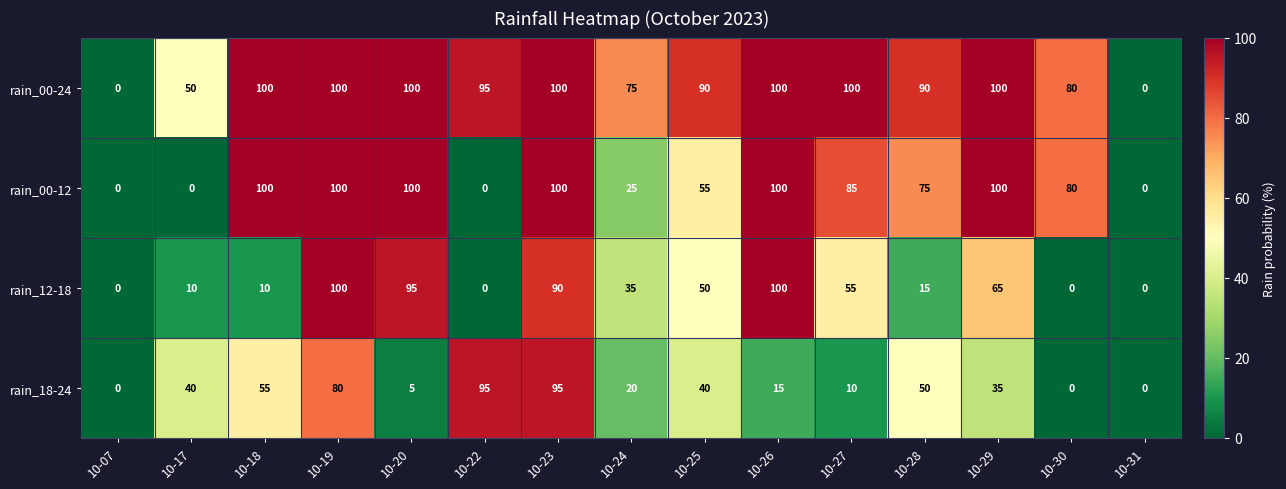

How many categories are shown in the chart?

15